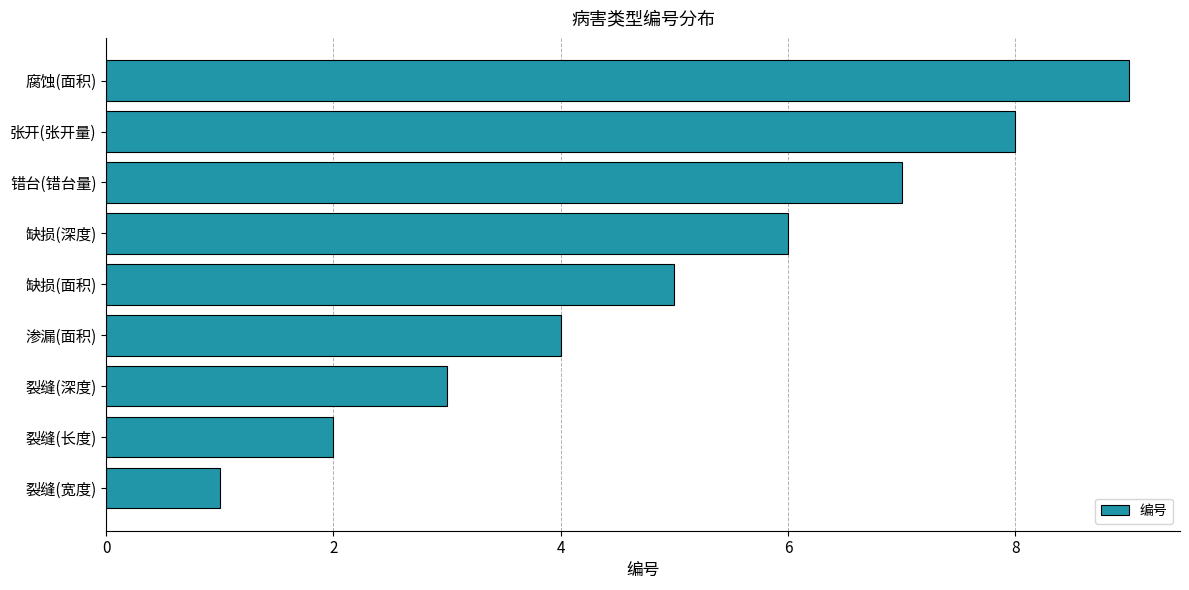

What is the difference between the values at 腐蚀(面积) and 渗漏(面积)?

5